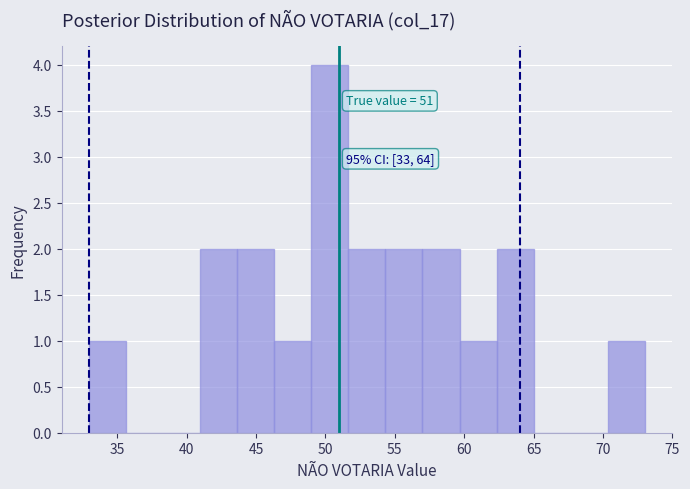

Which range on the x-axis has the tallest bar?

49.0 to 51.5